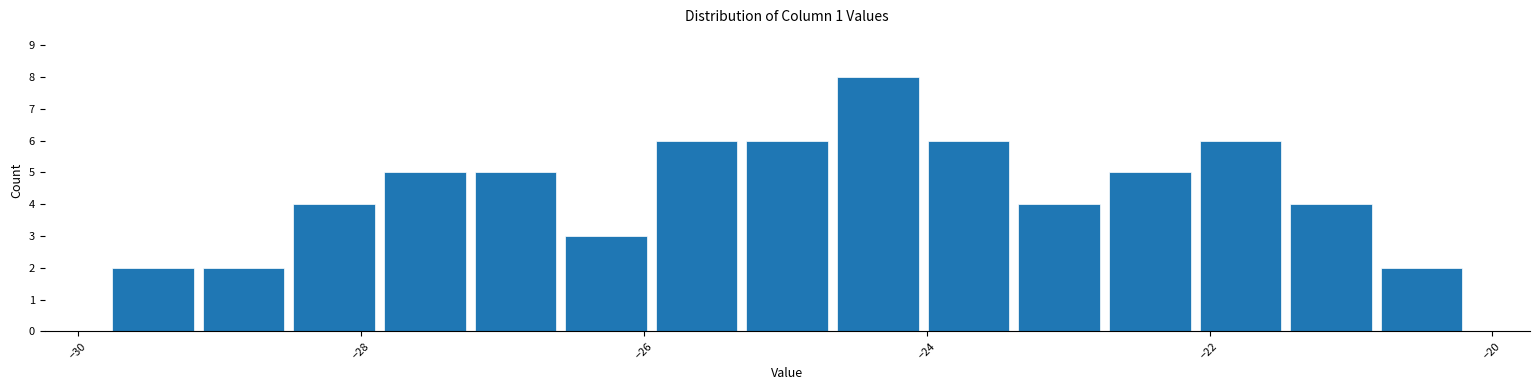

Read against the x-axis, roughly where is the centre of the tallest bar?

-24.4